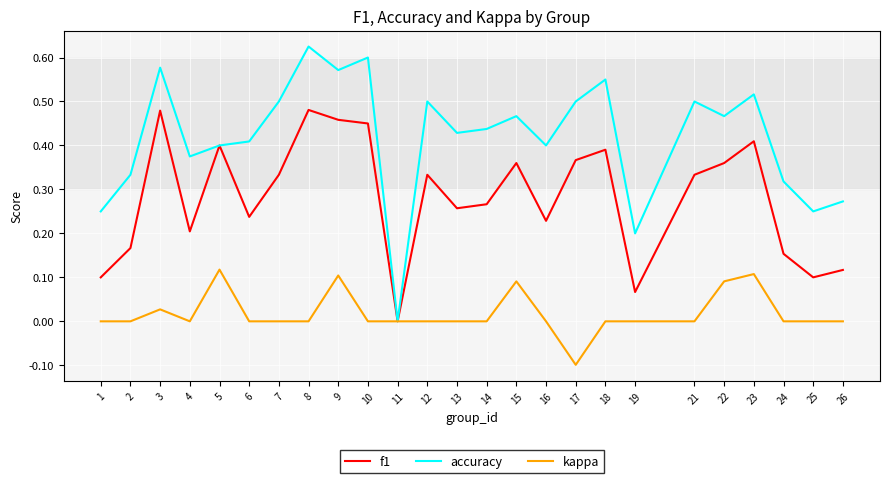

List the series in order of their overall mean, highest first.

accuracy, f1, kappa